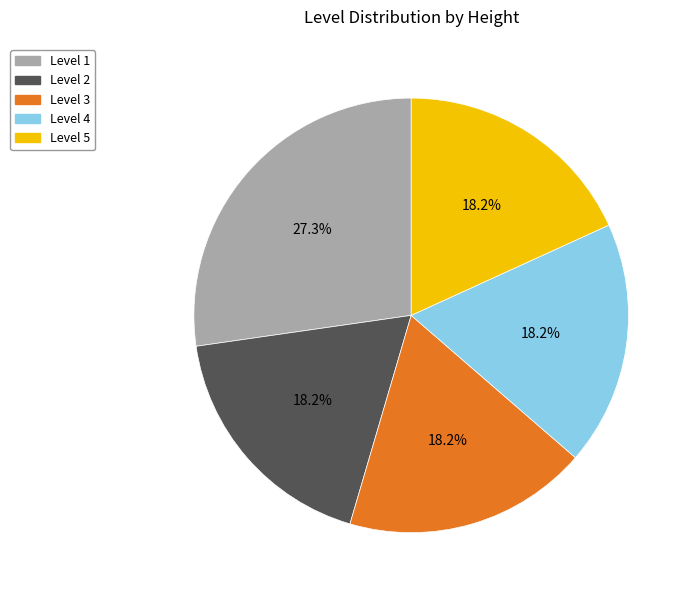

Does Level 4 account for over 50% of the chart?

No